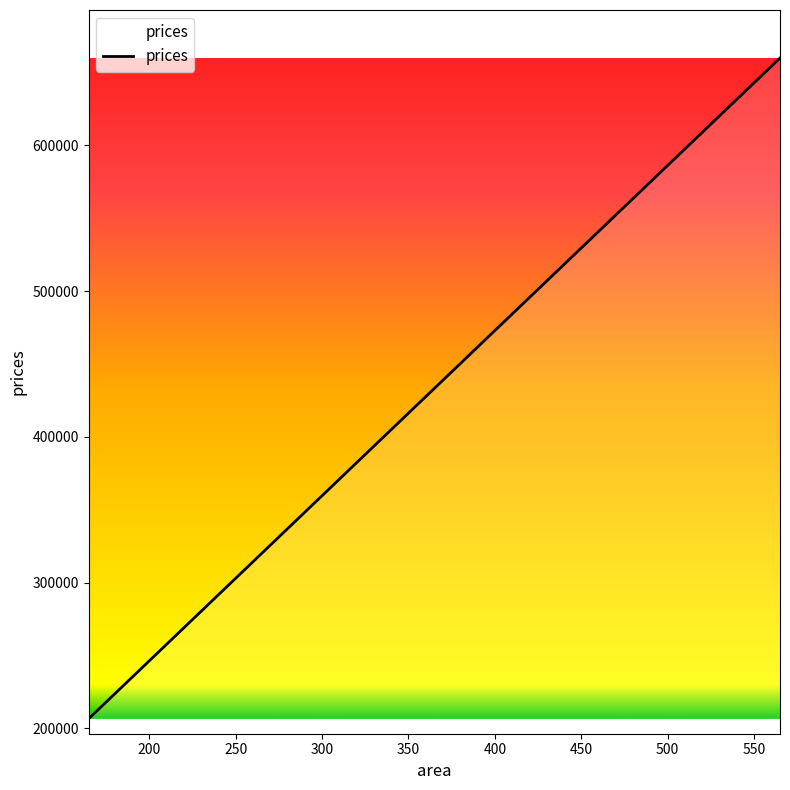

At which label does the data first exceed 433226?

565